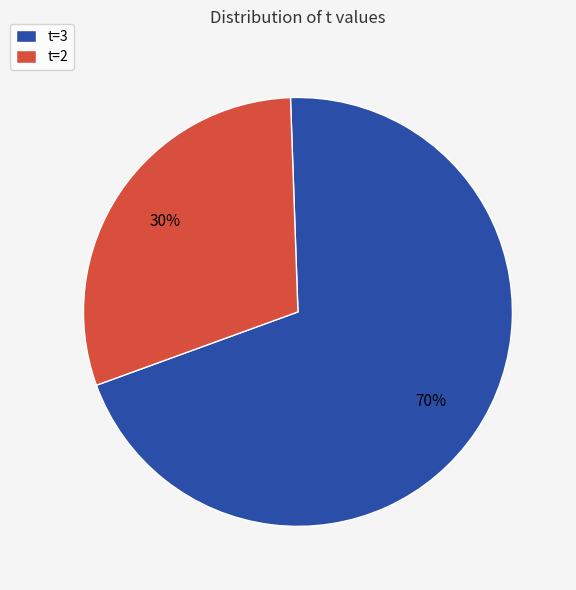

How many segments does this pie chart have?

2